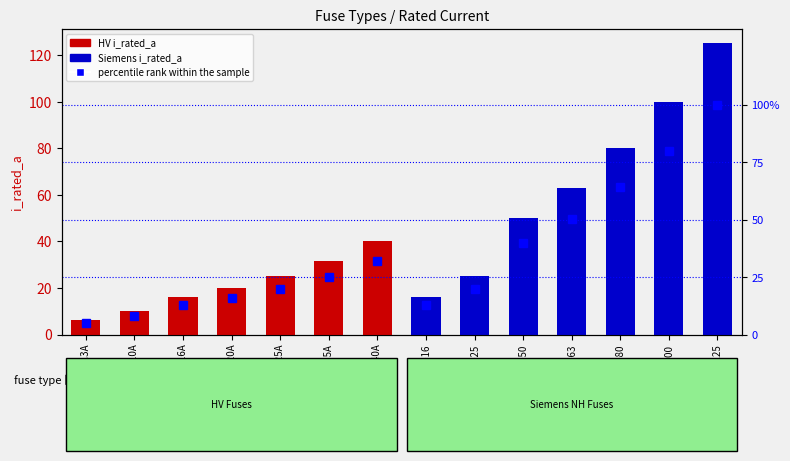

How many bars are there in total?

14